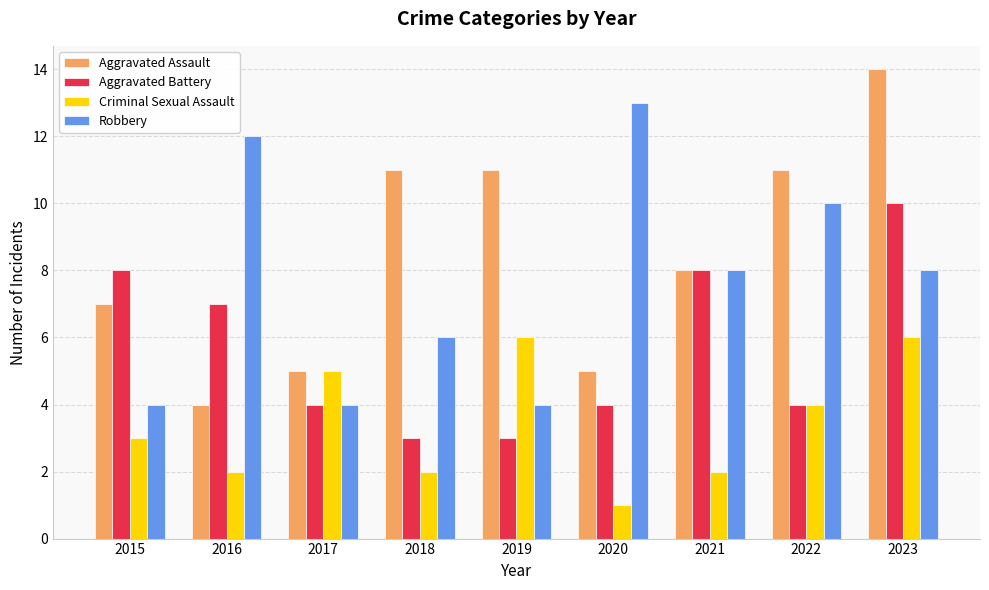

Reading left to right, transcribe all the data shown in this chart.

Aggravated Assault: 7	4	5	11	11	5	8	11	14
Aggravated Battery: 8	7	4	3	3	4	8	4	10
Criminal Sexual Assault: 3	2	5	2	6	1	2	4	6
Robbery: 4	12	4	6	4	13	8	10	8